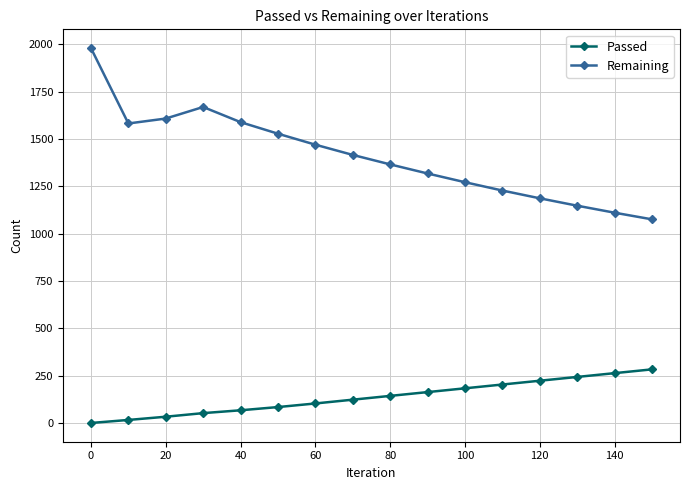

How many values in the Passed series are below 144?

8